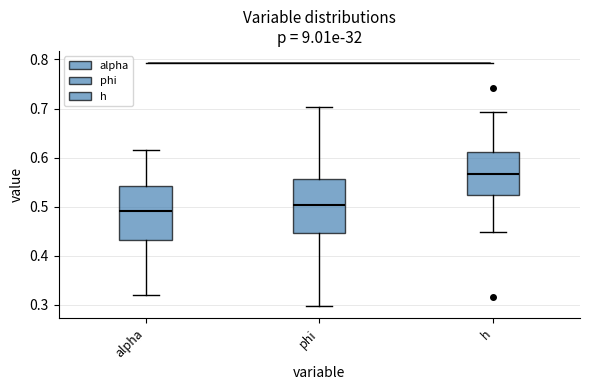

Reading left to right, read every box against the y-axis: the position of its median line, the range the box covers, and the ends of its whiskers. The values are not printed on the chart, so give them approximately, as read against the axis.

alpha: median 0.49, box 0.43 to 0.54, whiskers 0.32 to 0.61
phi: median 0.50, box 0.45 to 0.56, whiskers 0.30 to 0.70
h: median 0.57, box 0.52 to 0.61, whiskers 0.45 to 0.69